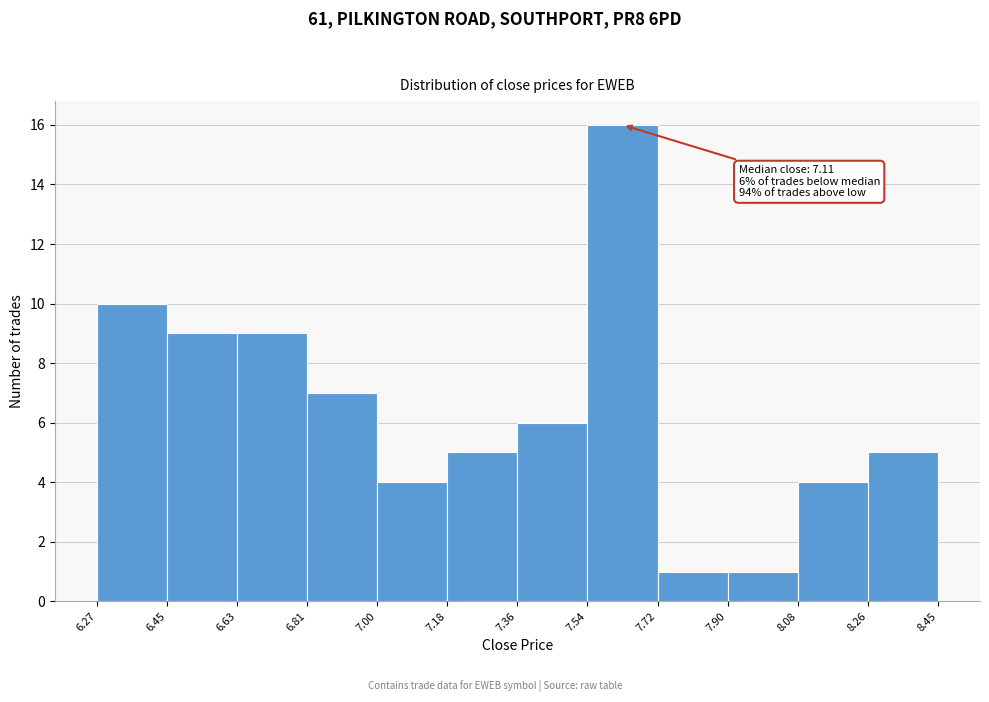

Over which range of the x-axis is the bar tallest?

7.54 to 7.72